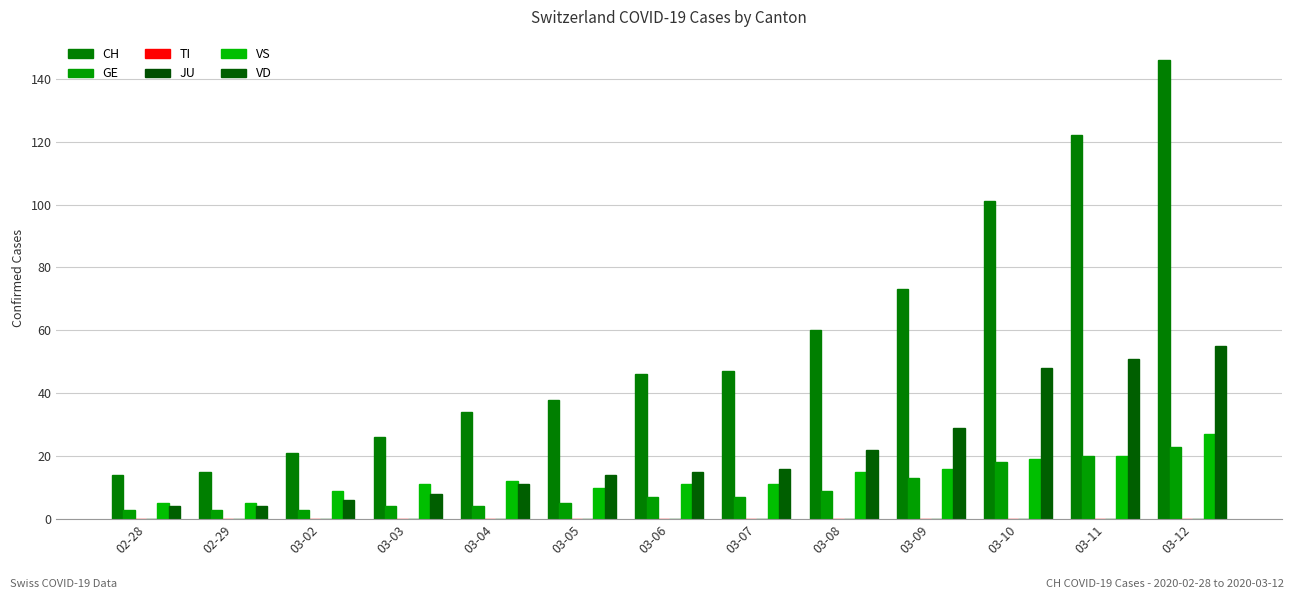

How many series are shown in this chart?

6